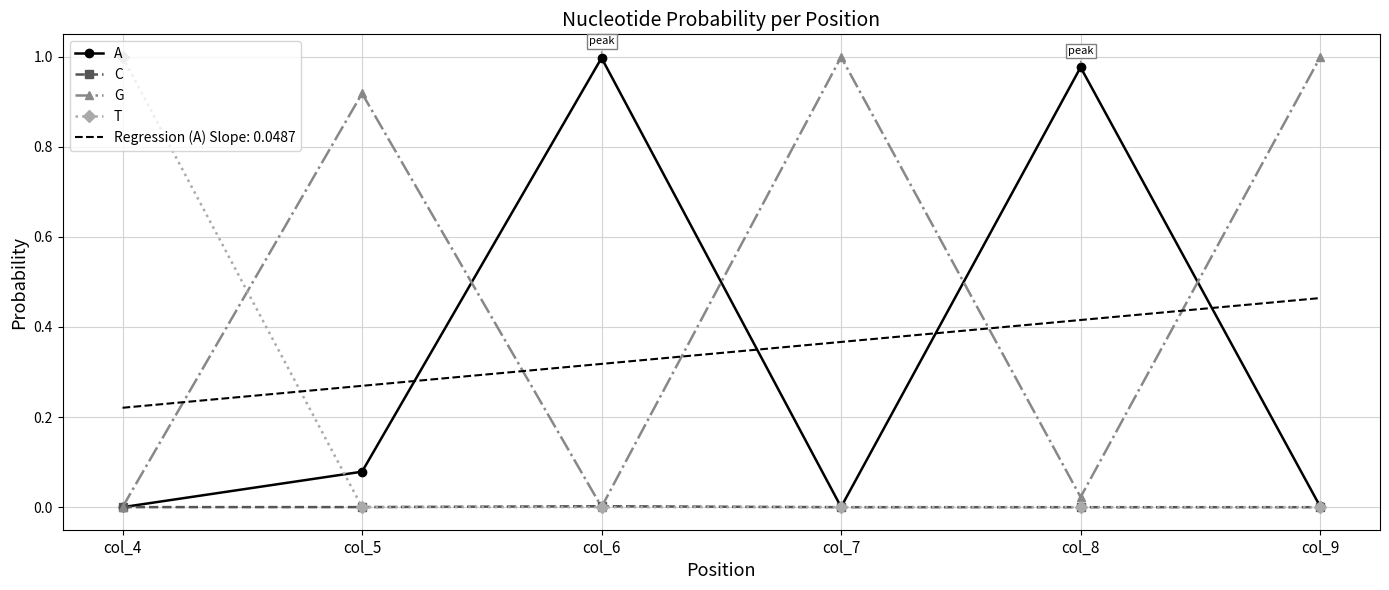

List the series in order of their peak value, highest first.

T, G, A, C